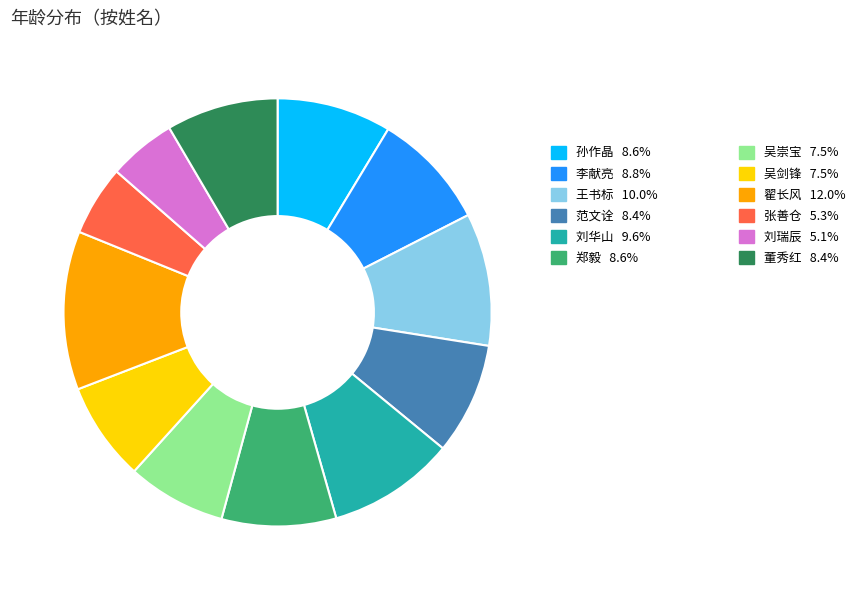

Does any single category account for the majority?

No